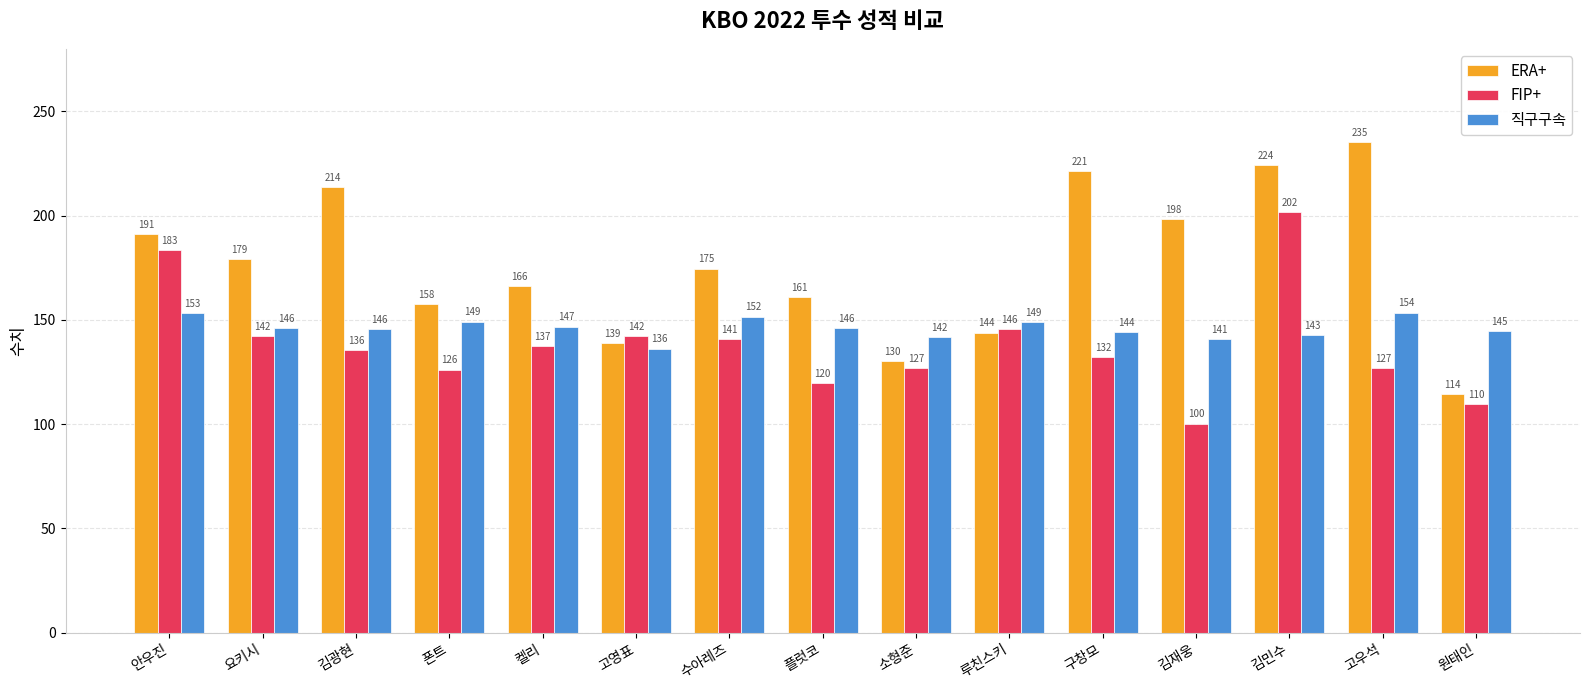

What are all the series names shown in the legend?

ERA+, FIP+, 직구구속